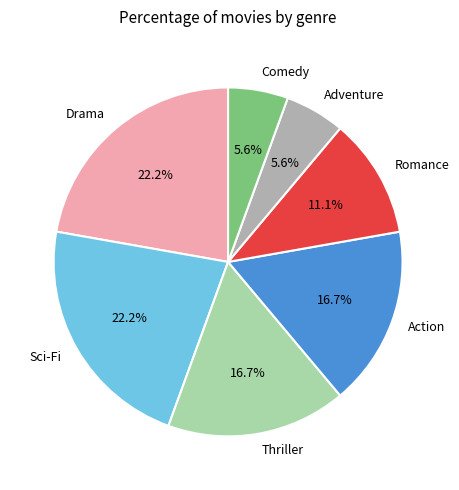

True or false: Romance accounts for 11% of the total.

True